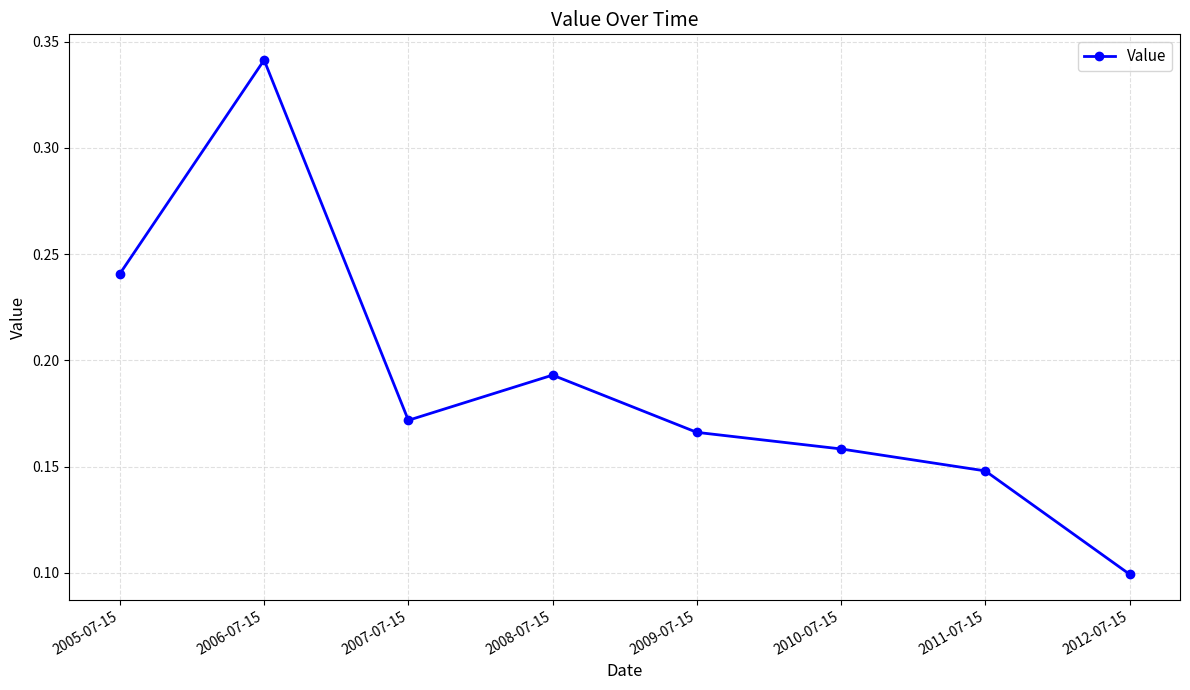

True or false: the data has more than 0 interior local peaks.

True